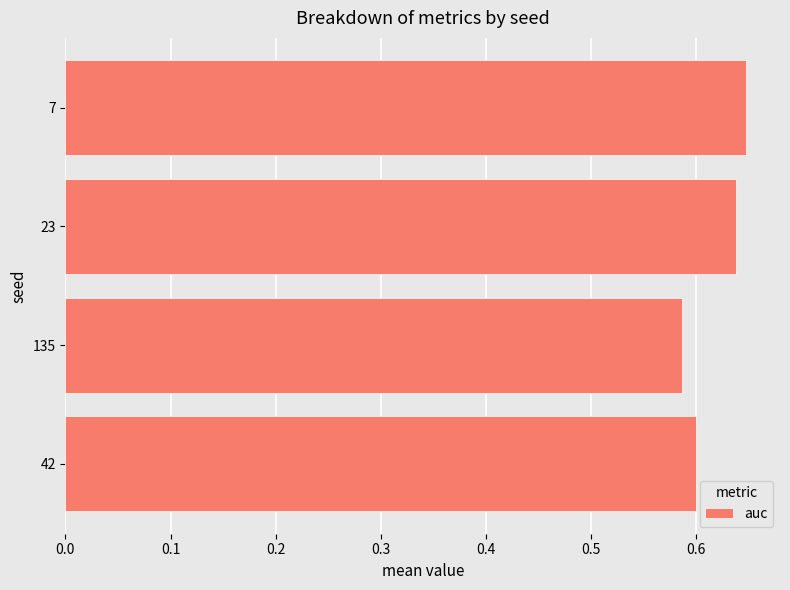

At which label is the value closest to 0?

135